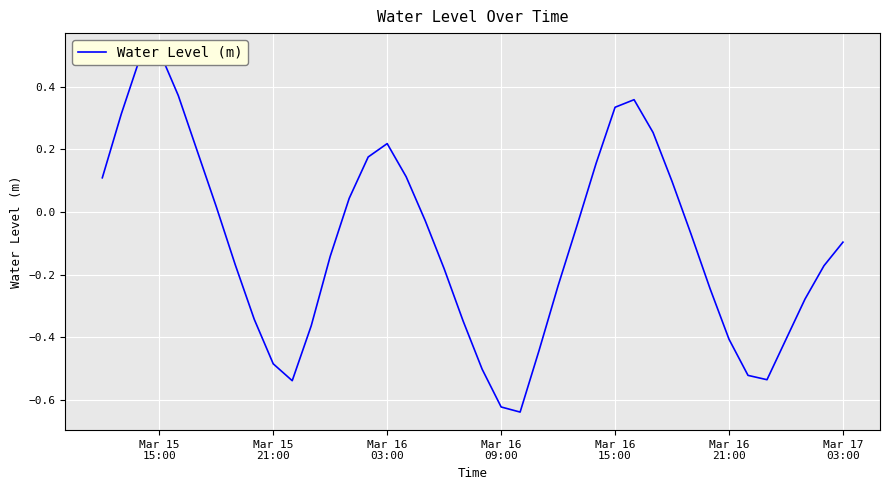

How many values are above zero?

16